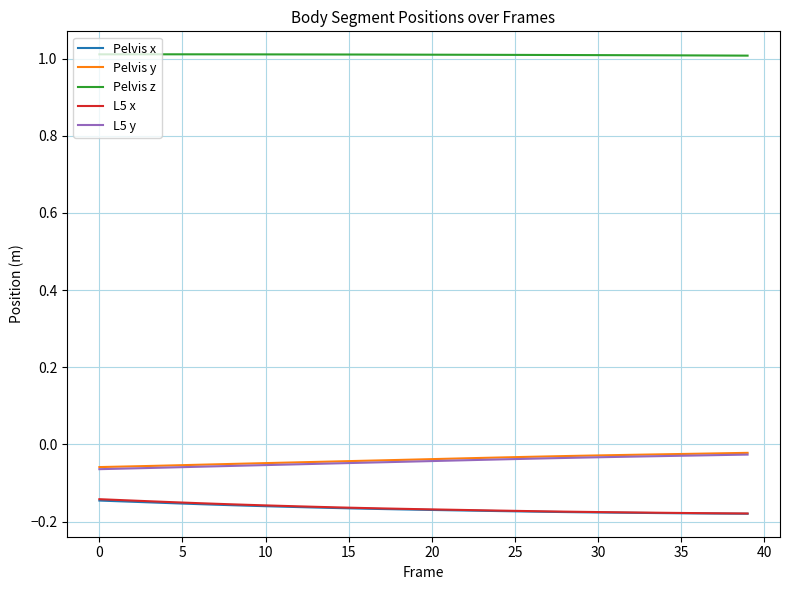

Which series has the largest total across all categories?

Pelvis z